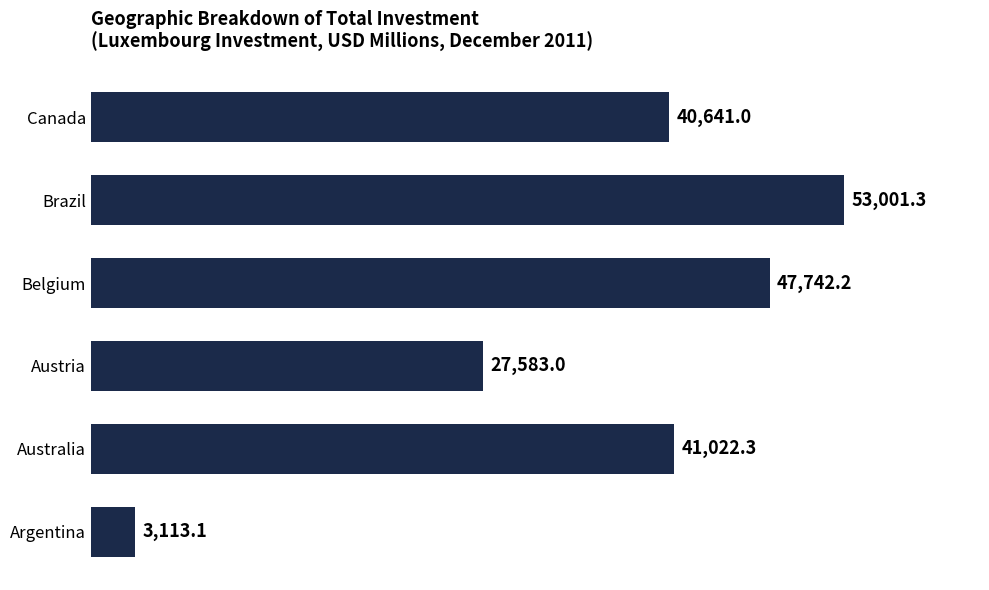

Is it true that the value at Brazil is 53001.3?

True